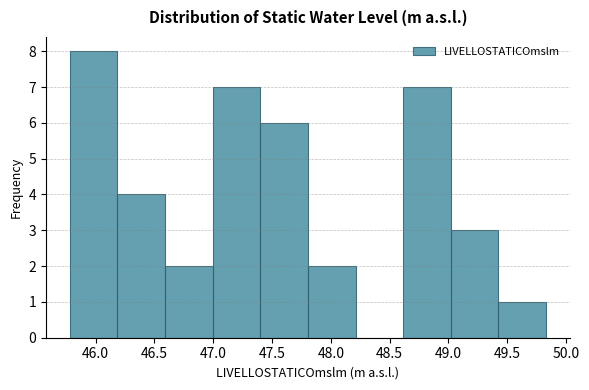

Reading left to right, list every bar in this chart as the range it spans on the x-axis followed by its height. Neither the bar edges nor the heights are printed on the chart, so give them approximately, as read against the axes.

45.780 to 46.185: 8
46.185 to 46.590: 4
46.590 to 46.995: 2
46.995 to 47.400: 7
47.400 to 47.805: 6
47.805 to 48.210: 2
48.210 to 48.615: 0
48.615 to 49.020: 7
49.020 to 49.425: 3
49.425 to 49.830: 1